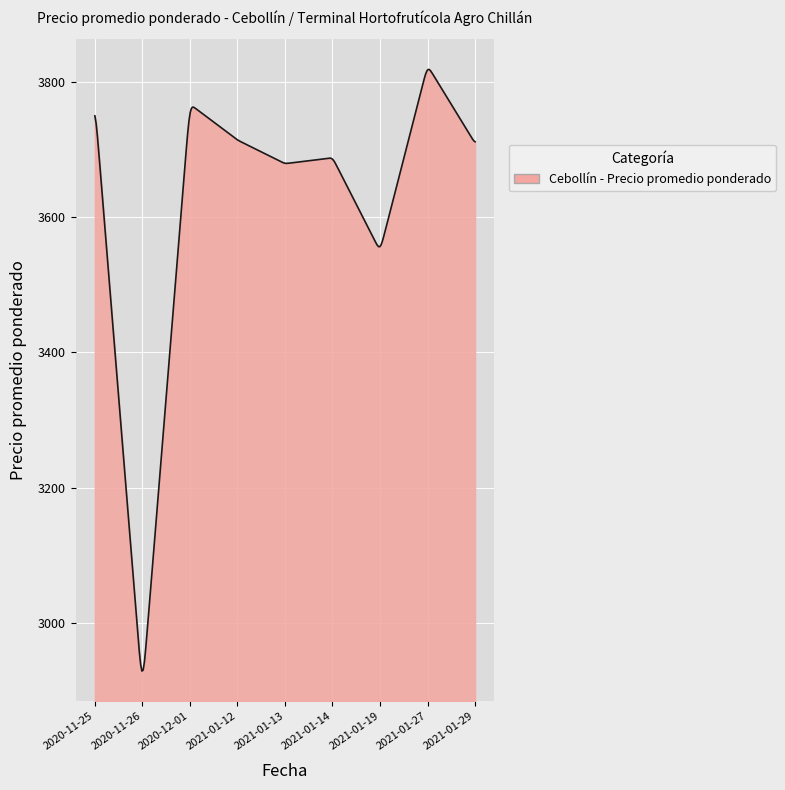

What is the difference between the maximum and minimum values?

889.2